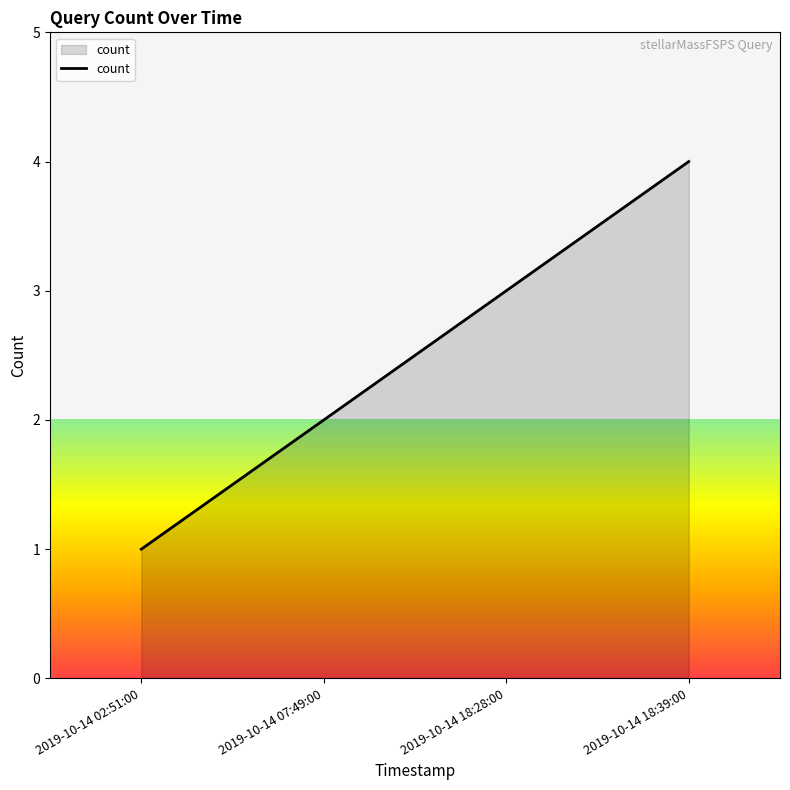

True or false: the data shows 2 at 2019-10-14 02:51:00.

False